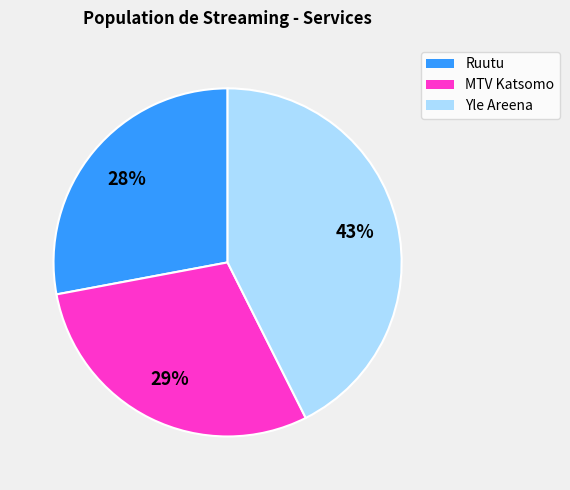

To the nearest percent, what is the combined percentage of Yle Areena and Ruutu?

71%